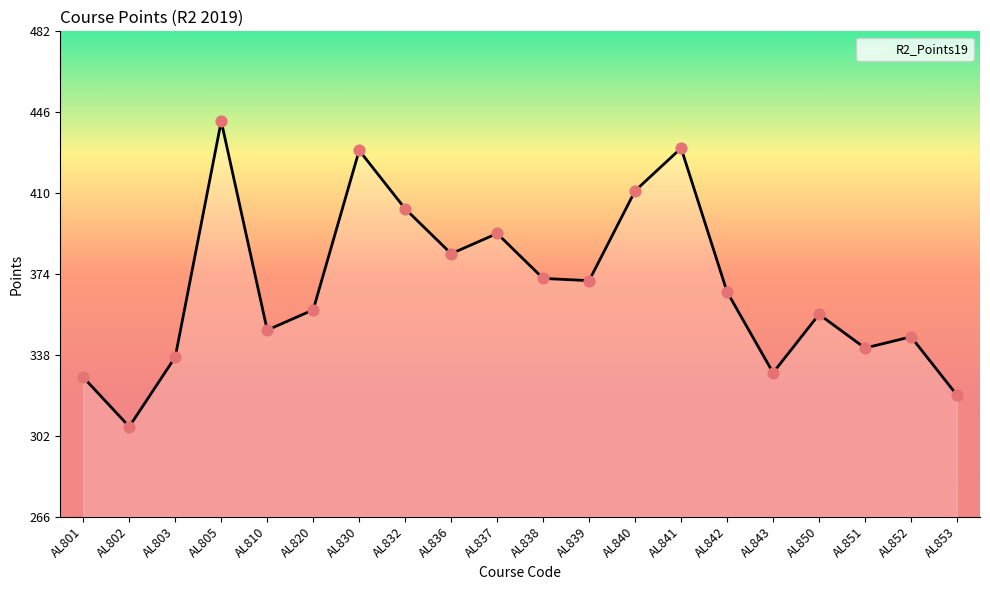

What is the ratio of the value at AL843 to the value at AL810?

0.9